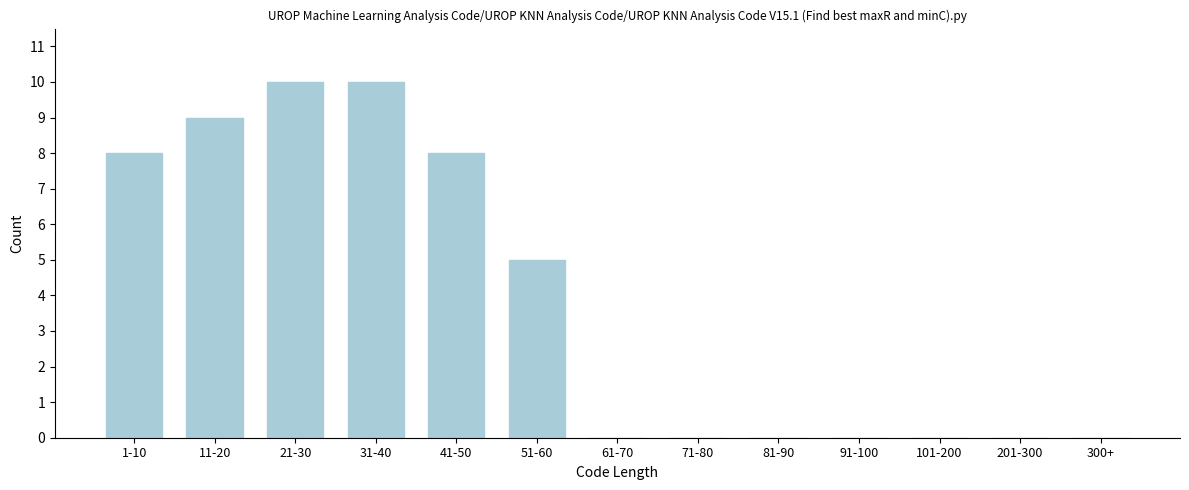

Reading left to right, extract all data points from this chart.

1-10=8	11-20=9	21-30=10	31-40=10	41-50=8	51-60=5	61-70=0	71-80=0	81-90=0	91-100=0	101-200=0	201-300=0	300+=0